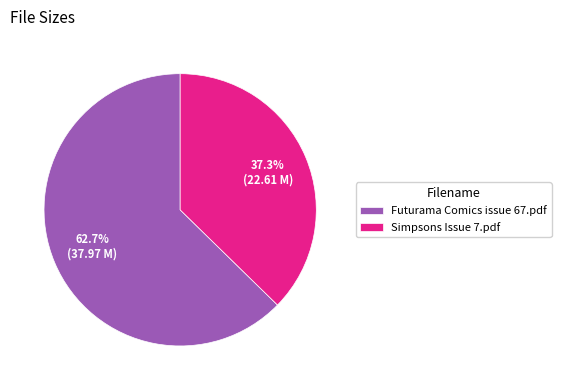

Rank the categories by value from highest to lowest.

Futurama Comics issue 67.pdf, Simpsons Issue 7.pdf